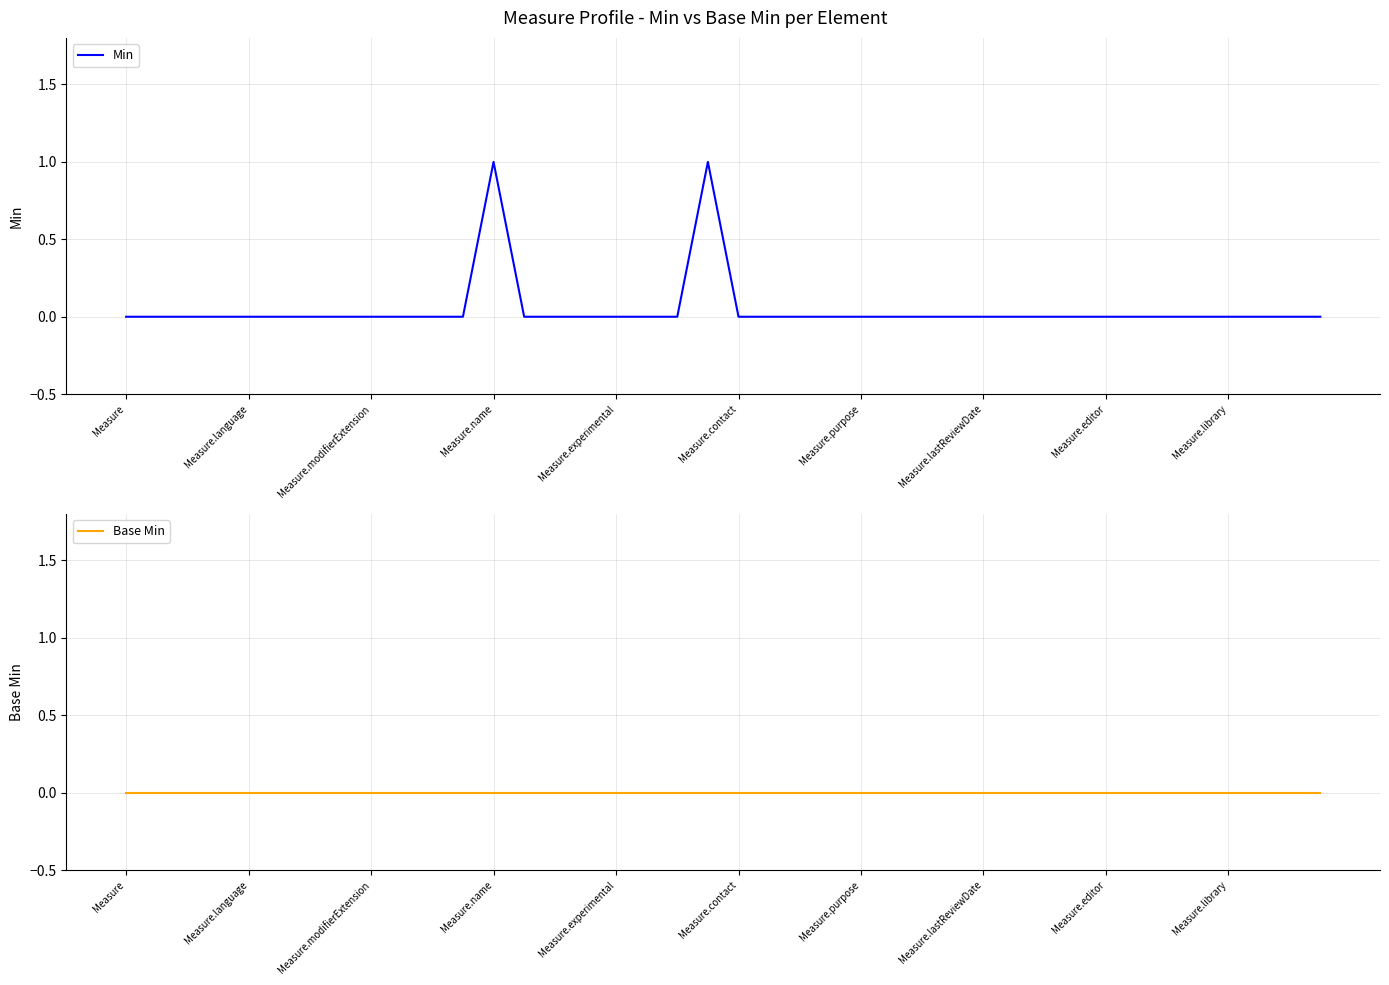

Does the chart display data point markers on the line(s)?

No